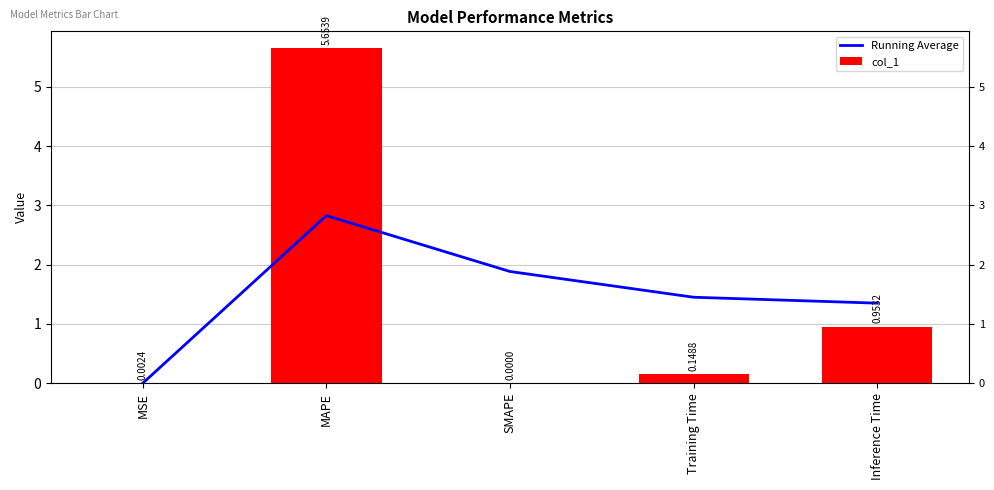

Which category has the highest value across all series?

MAPE